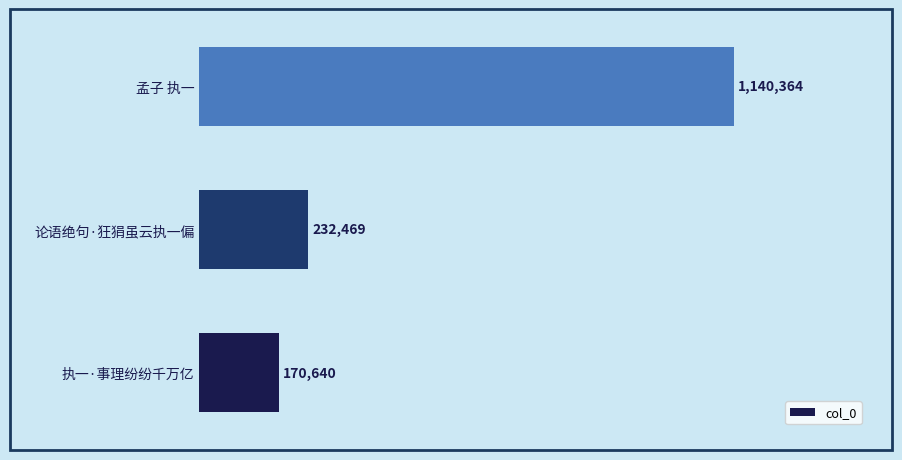

Are the bars horizontal?

Yes